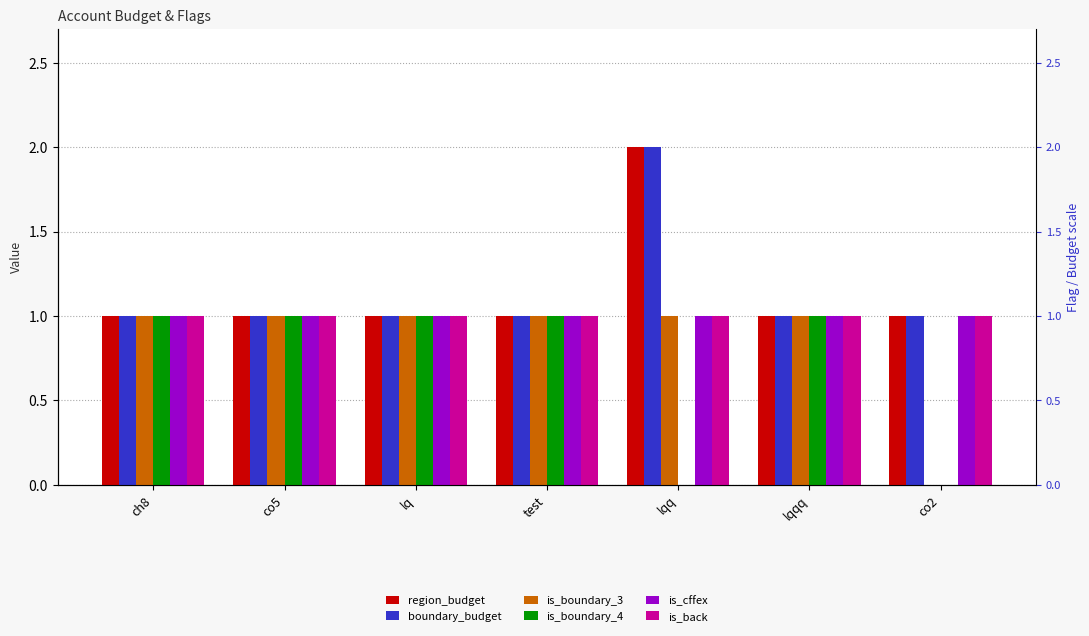

At ch8, list the series in order from smallest to largest.

region_budget, boundary_budget, is_boundary_3, is_boundary_4, is_cffex, is_back